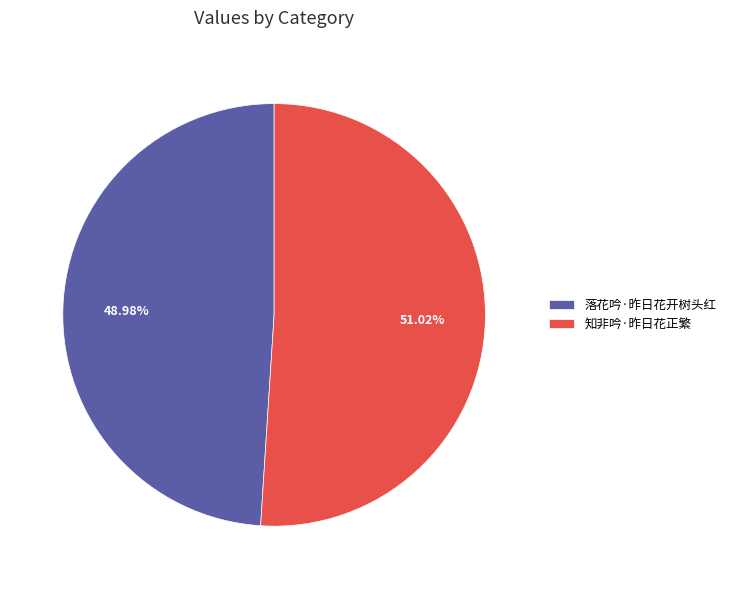

What portion of the pie excludes 落花吟·昨日花开树头红?

51.0%